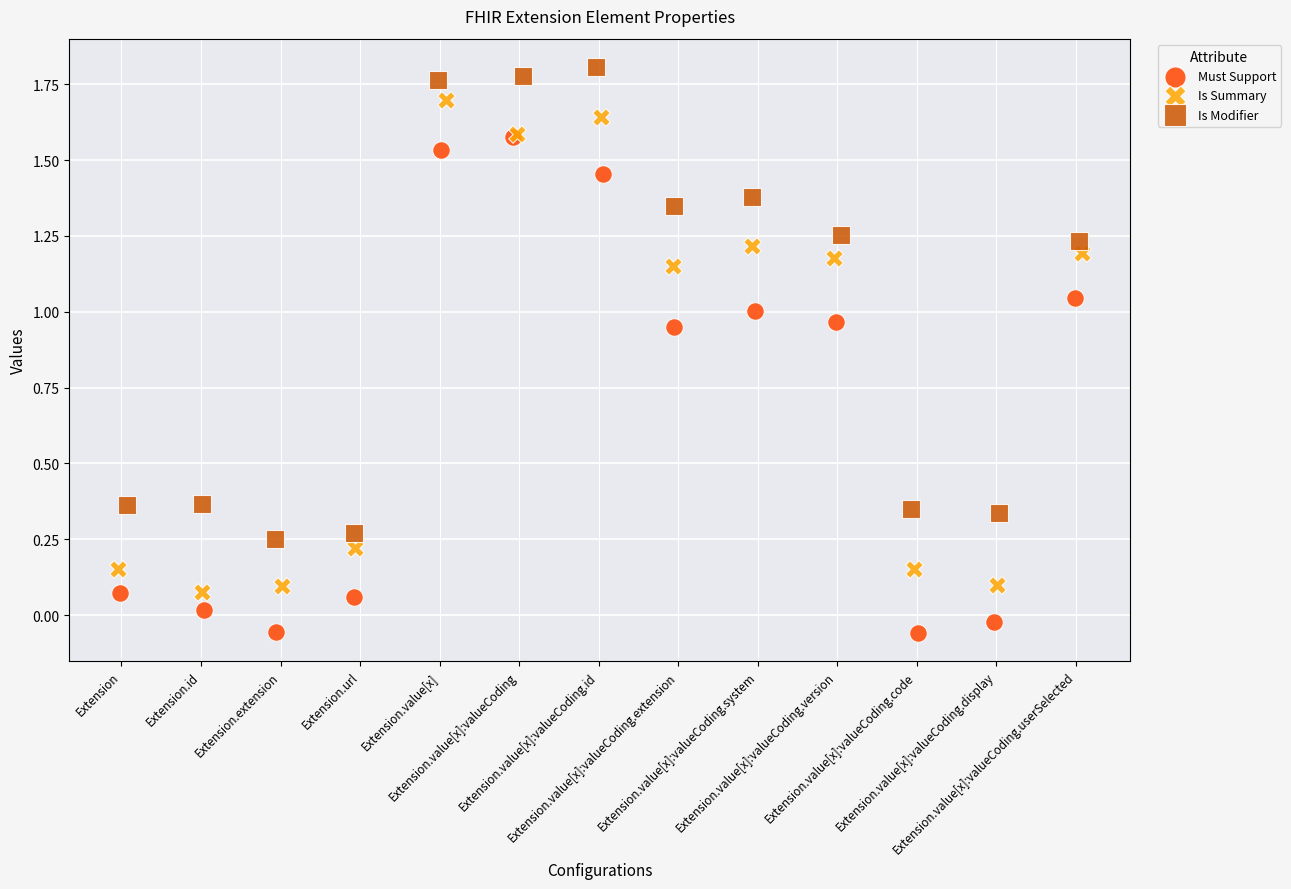

Which series contains the lowest Y value?

Must Support